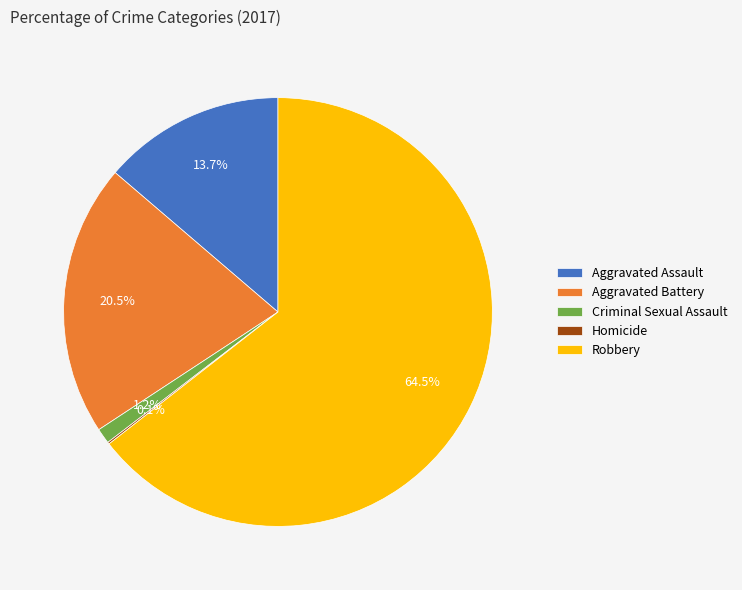

Which slice is the largest?

Robbery